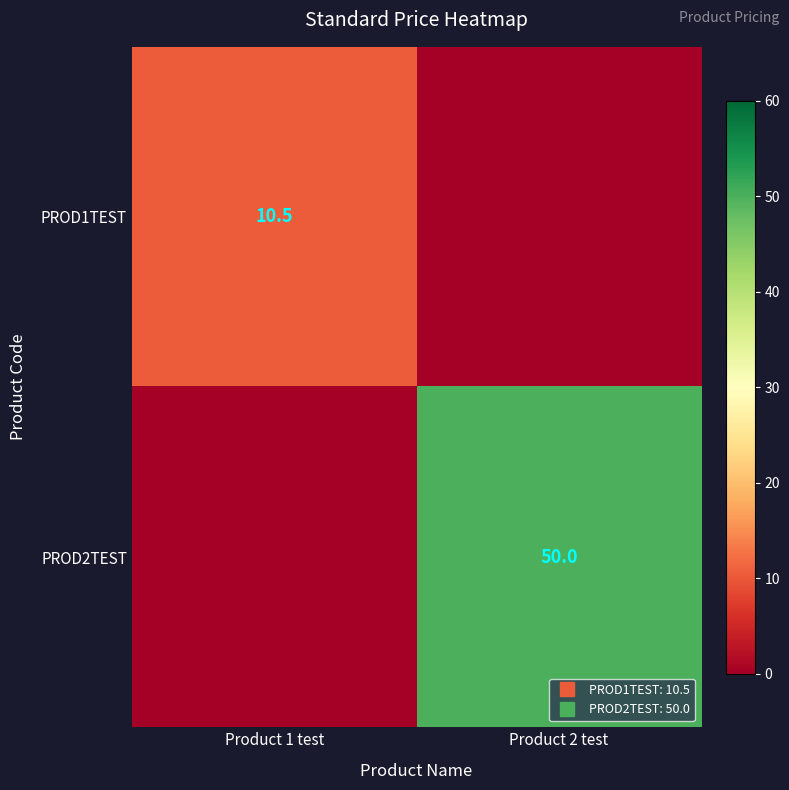

What is the sum of all PROD2TEST values?

50.0